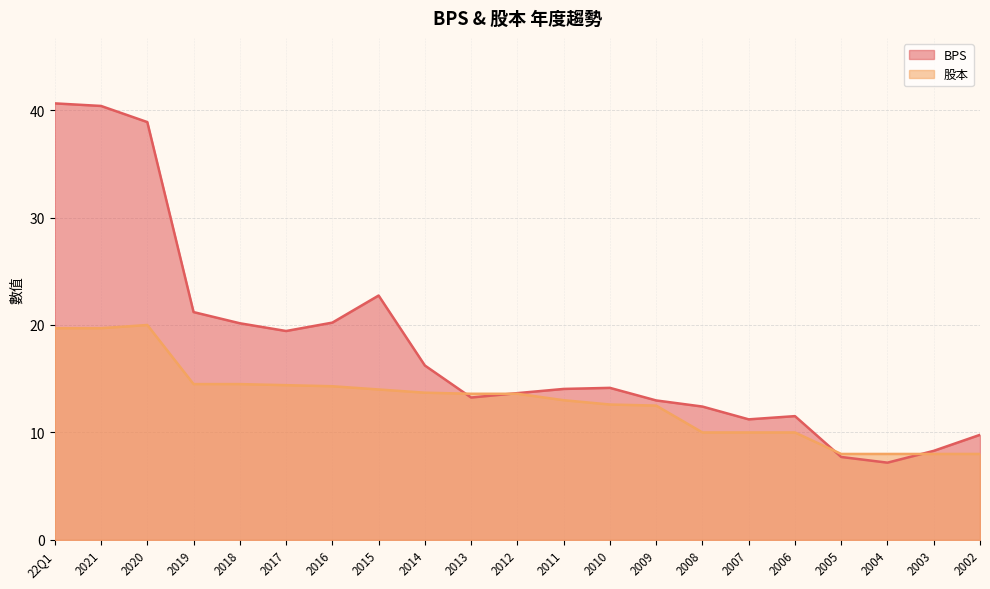

Which series changed the most between 2019 and 2004?

BPS